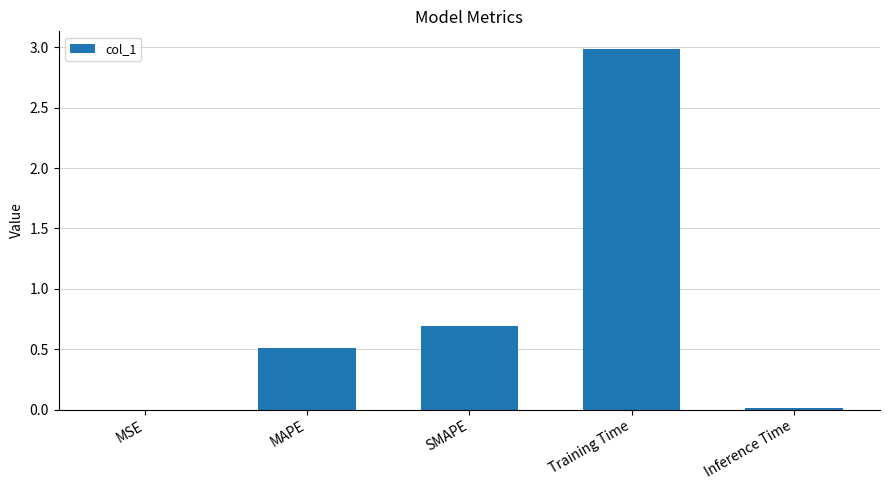

Which has a higher value, Training Time or MAPE?

Training Time